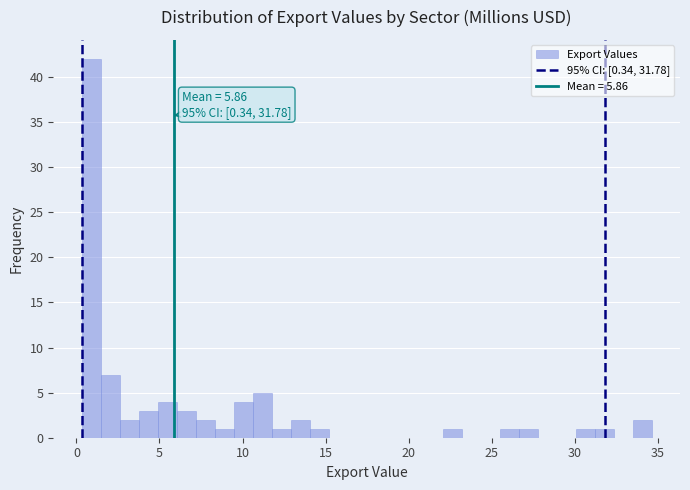

Read against the x-axis, roughly where is the centre of the tallest bar?

1.0